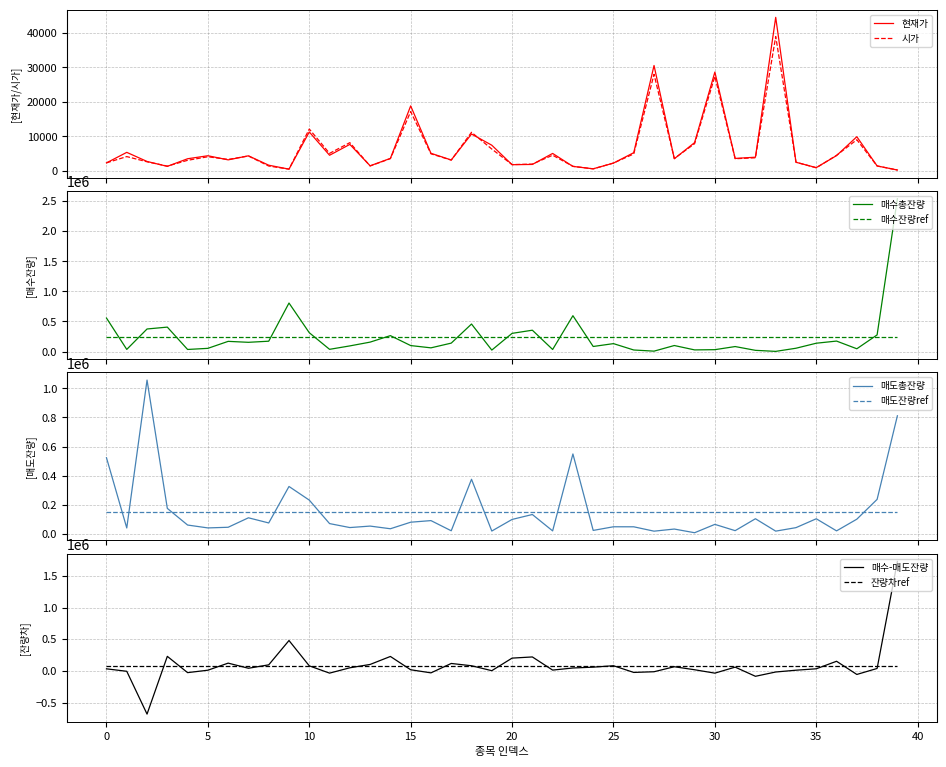

The value of 현재가 at 27 is 30500. True or false?

True